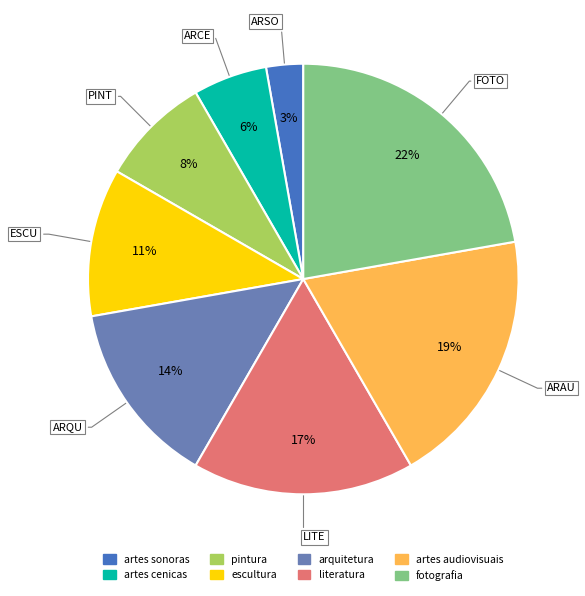

To the nearest percent, what is the average slice percentage?

12%